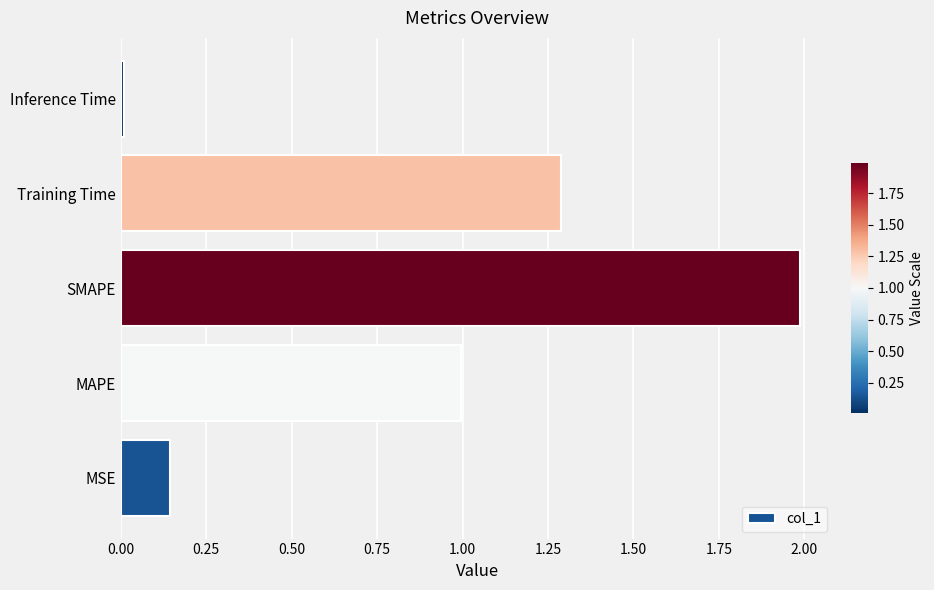

What is the difference between the maximum and second lowest values?

1.8